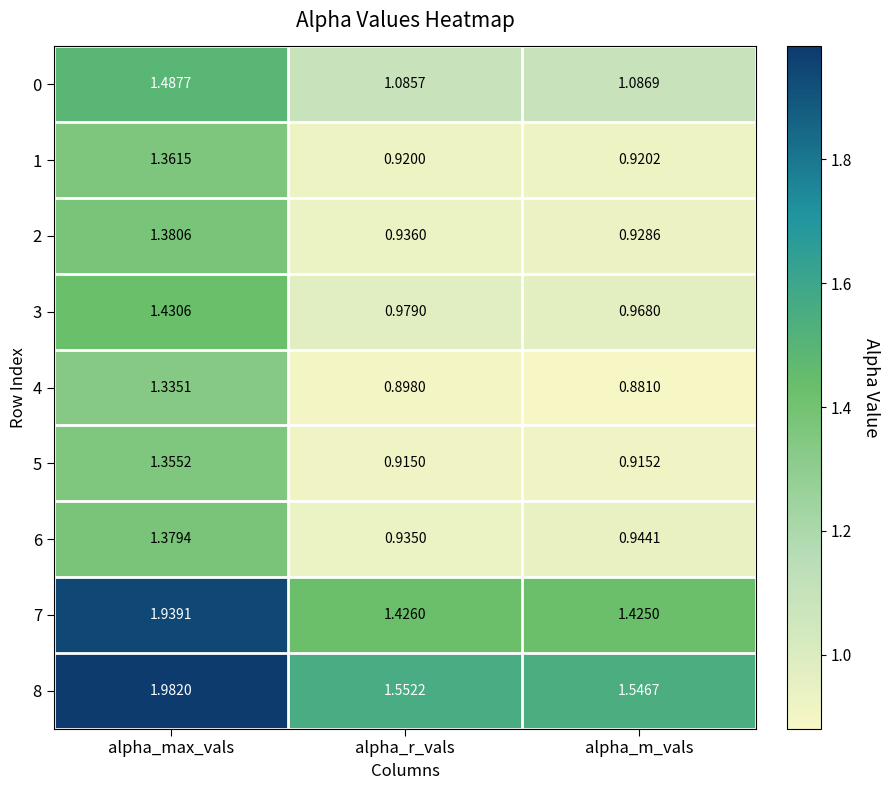

At which label is 3 closest to 1?

alpha_r_vals